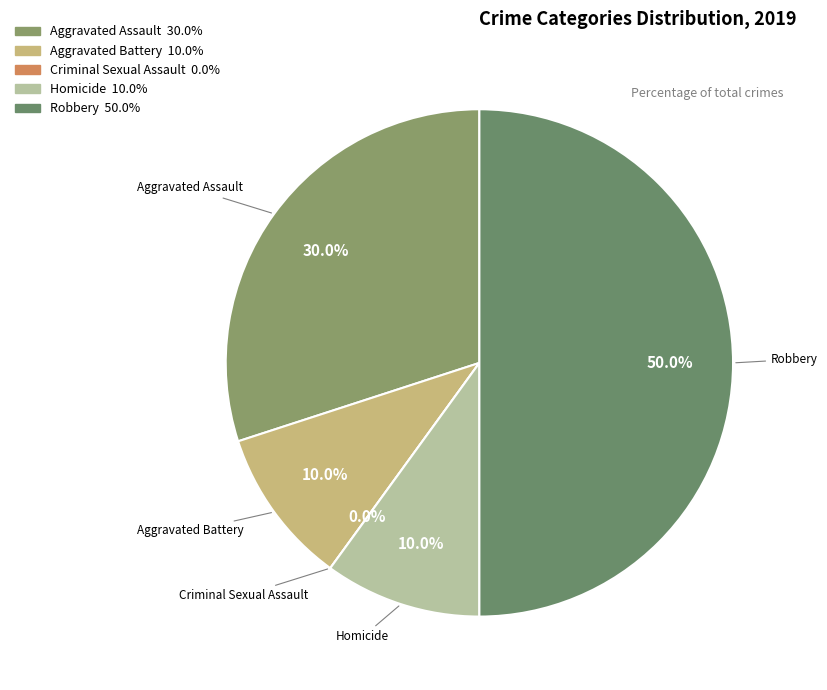

What is the ratio of the value at Homicide to the value at Aggravated Assault?

0.3